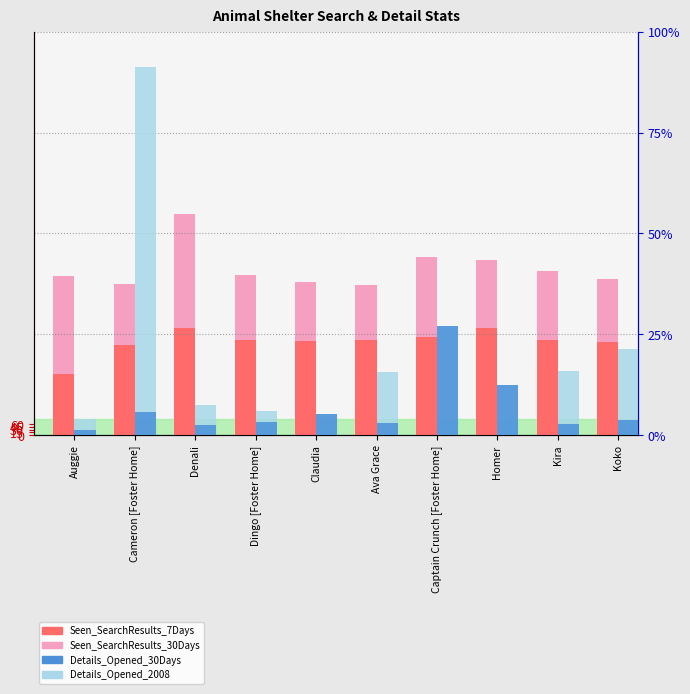

Rank the series by their maximum value, from lowest to highest.

Details_Opened_30Days, Seen_SearchResults_7Days, Details_Opened_2008, Seen_SearchResults_30Days